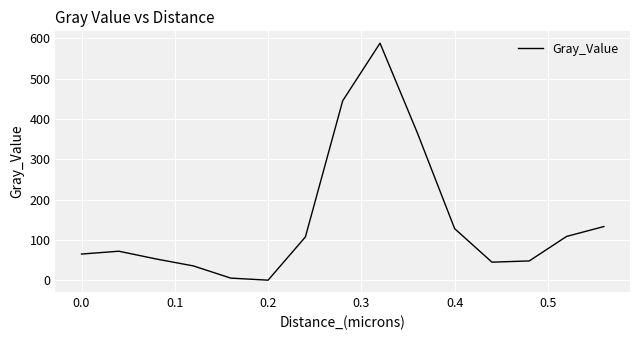

What is the difference between the maximum and minimum values?

587.9